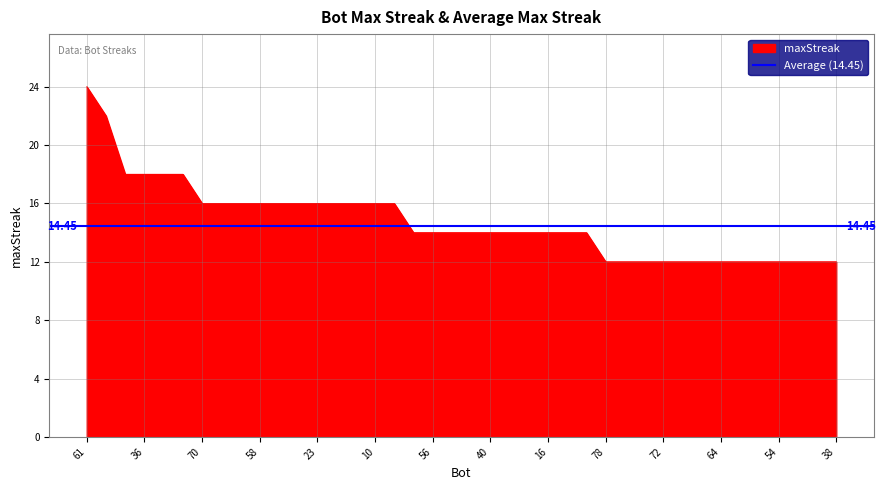

Reading left to right, extract all data points from this chart.

24	22	18	18	18	18	16	16	16	16	16	16	16	16	16	16	16	14	14	14	14	14	14	14	14	14	14	12	12	12	12	12	12	12	12	12	12	12	12	12